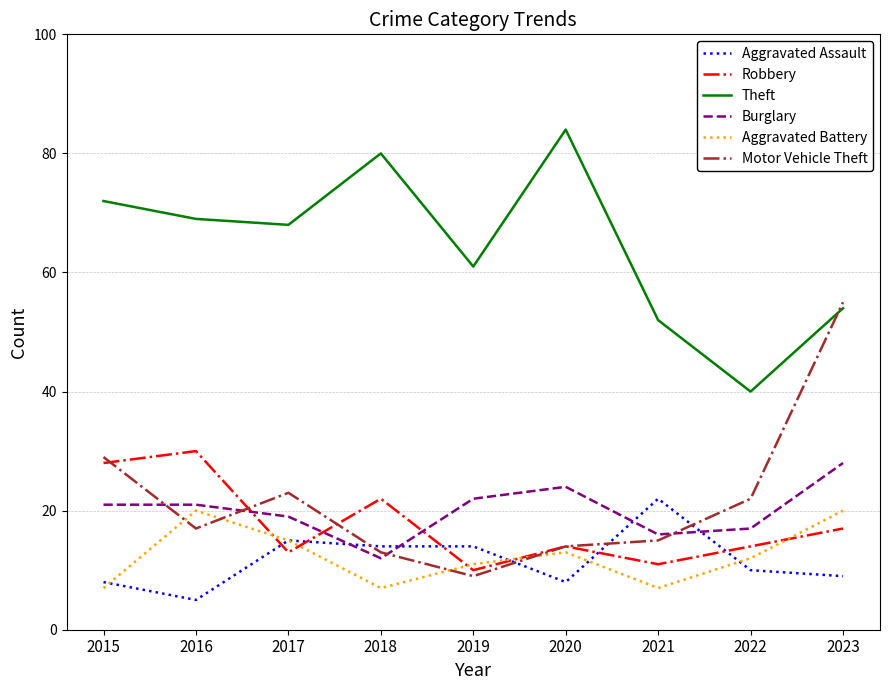

True or false: Motor Vehicle Theft has a value of 31 at 2022.

False